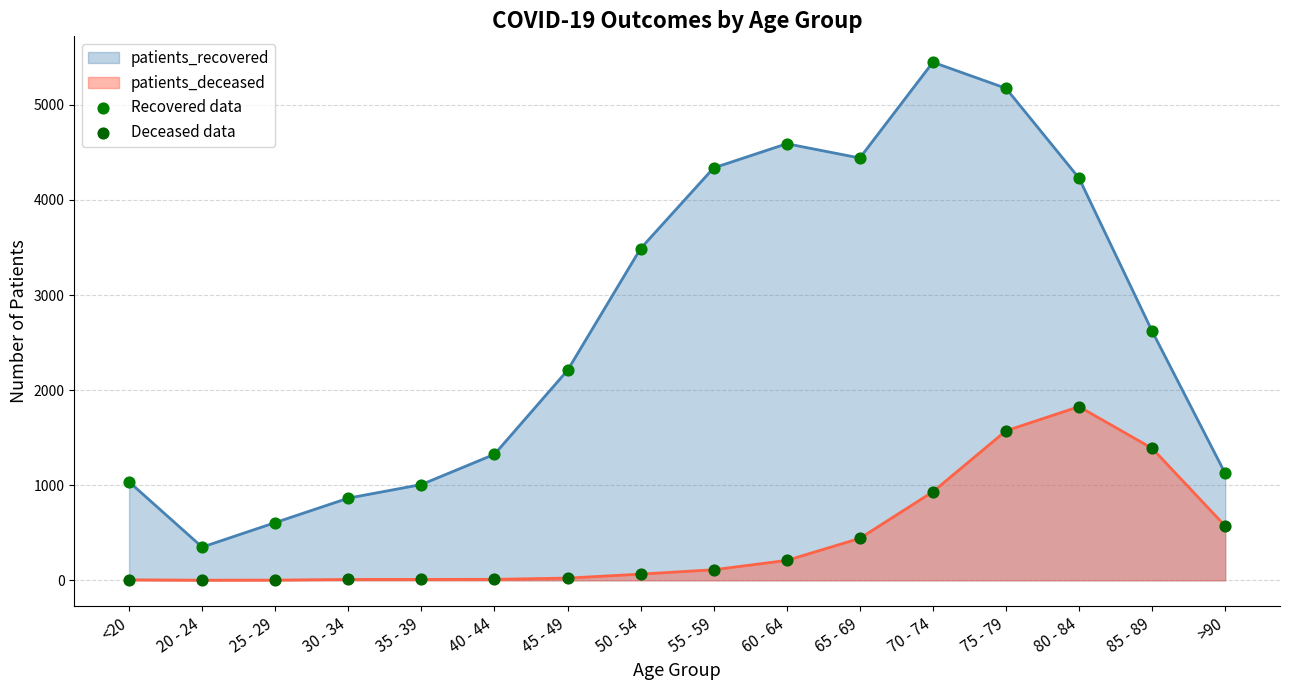

At how many categories does at least one series exceed 1107?

11